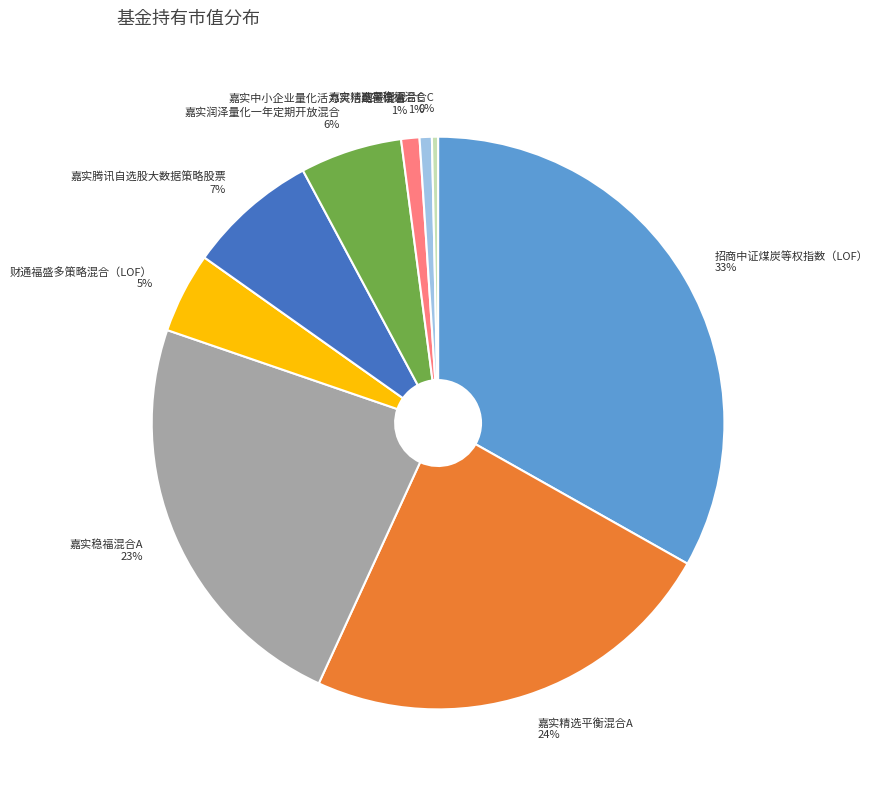

Combined, do 财通福盛多策略混合（LOF） and 嘉实稳福混合C account for over 50%?

No